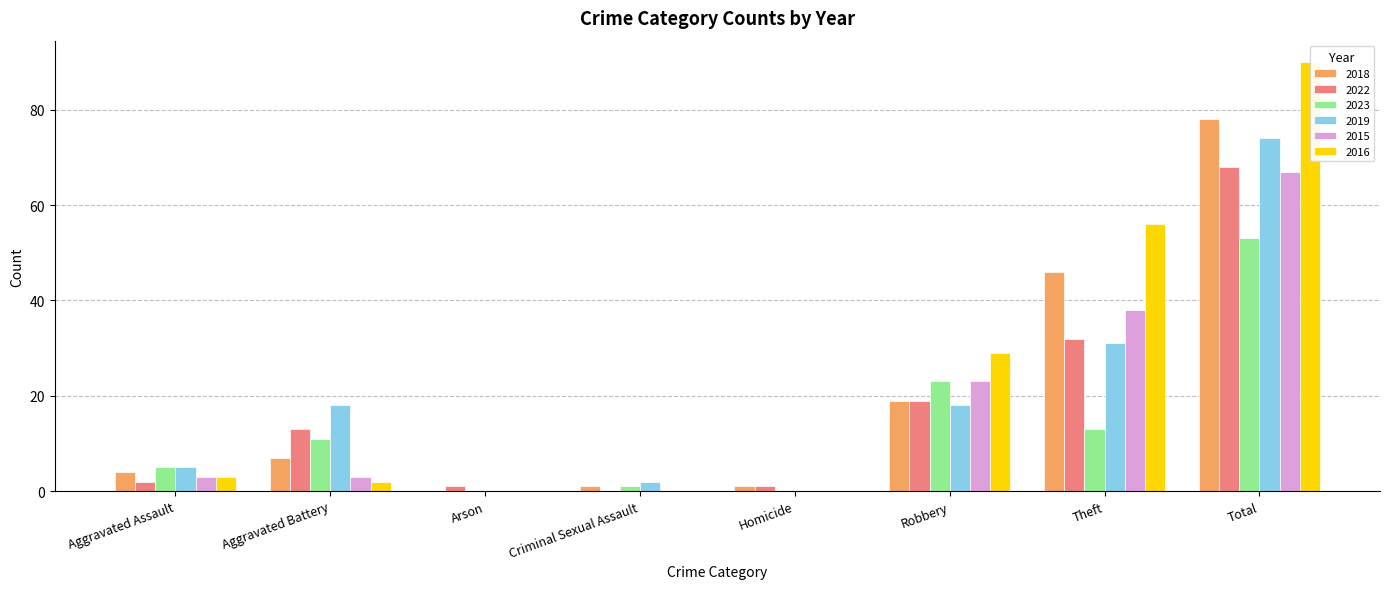

What is the total value across all series at Robbery?

131